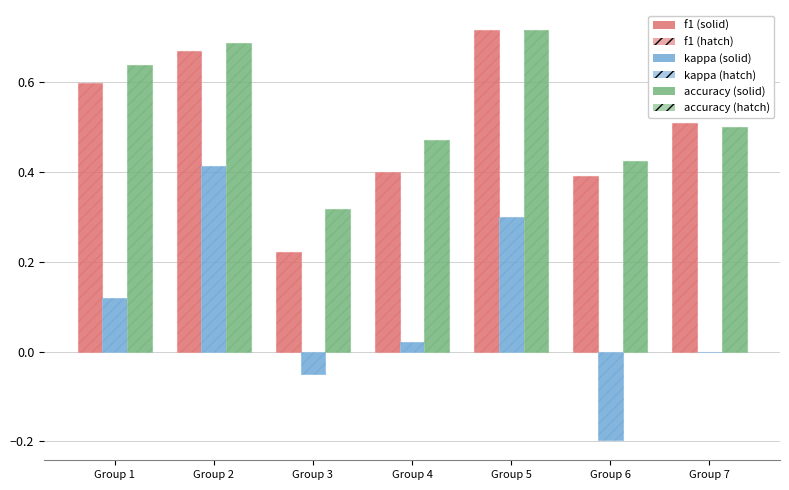

Reading left to right, list all the values displayed in this chart.

f1 (solid): 0.6	0.7	0.2	0.4	0.7	0.4	0.5
f1 (hatch): 0.6	0.7	0.2	0.4	0.7	0.4	0.5
kappa (solid): 0.1	0.4	-0.1	0.0	0.3	-0.2	0.0
kappa (hatch): 0.1	0.4	-0.1	0.0	0.3	-0.2	0.0
accuracy (solid): 0.6	0.7	0.3	0.5	0.7	0.4	0.5
accuracy (hatch): 0.6	0.7	0.3	0.5	0.7	0.4	0.5